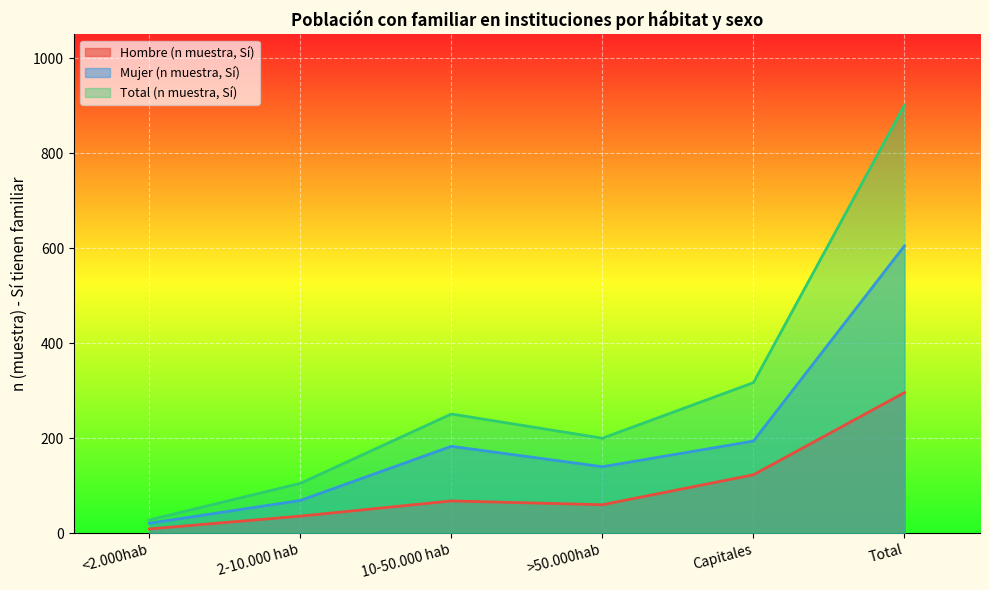

What is the label of the 4th point from the left?

>50.000hab